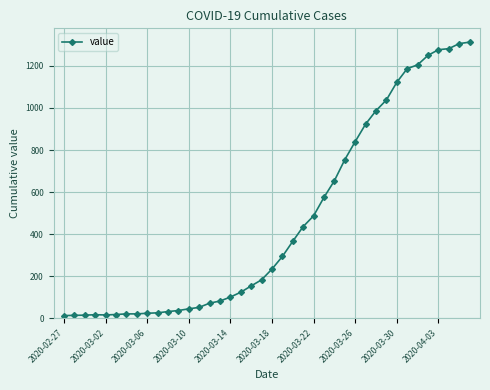

What is the sum of all values?

18597